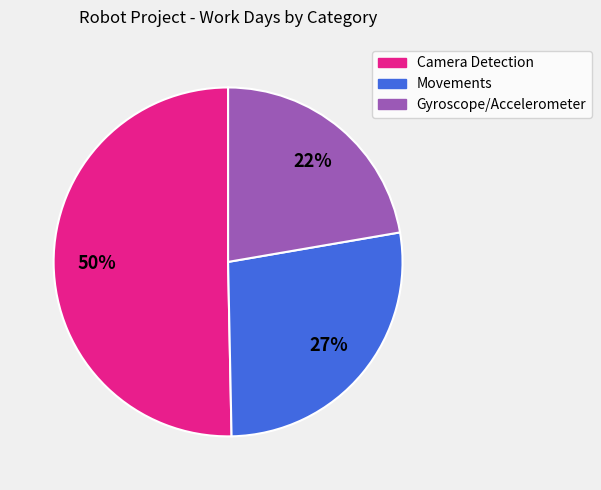

To the nearest percent, what is the difference between the largest and smallest slice percentages?

28%